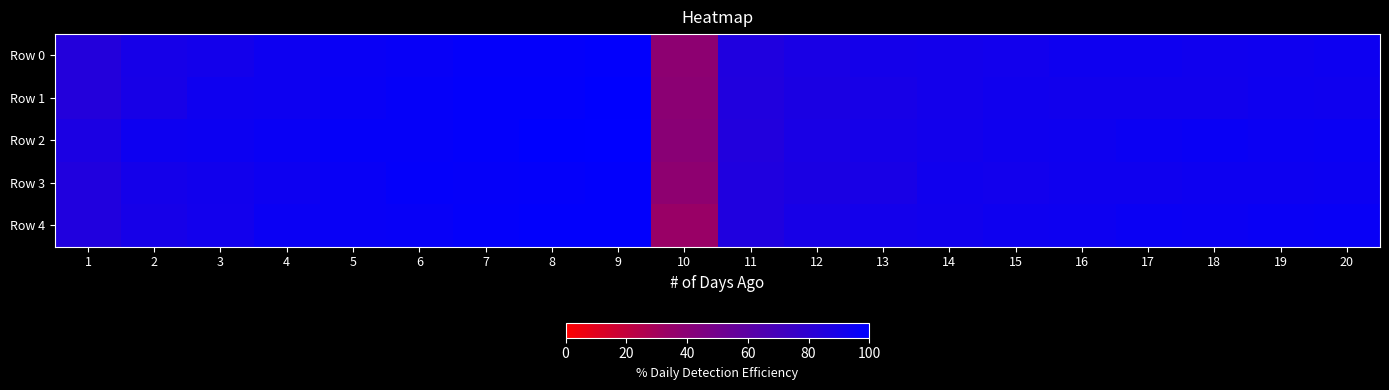

Count the number of data series in this chart.

5